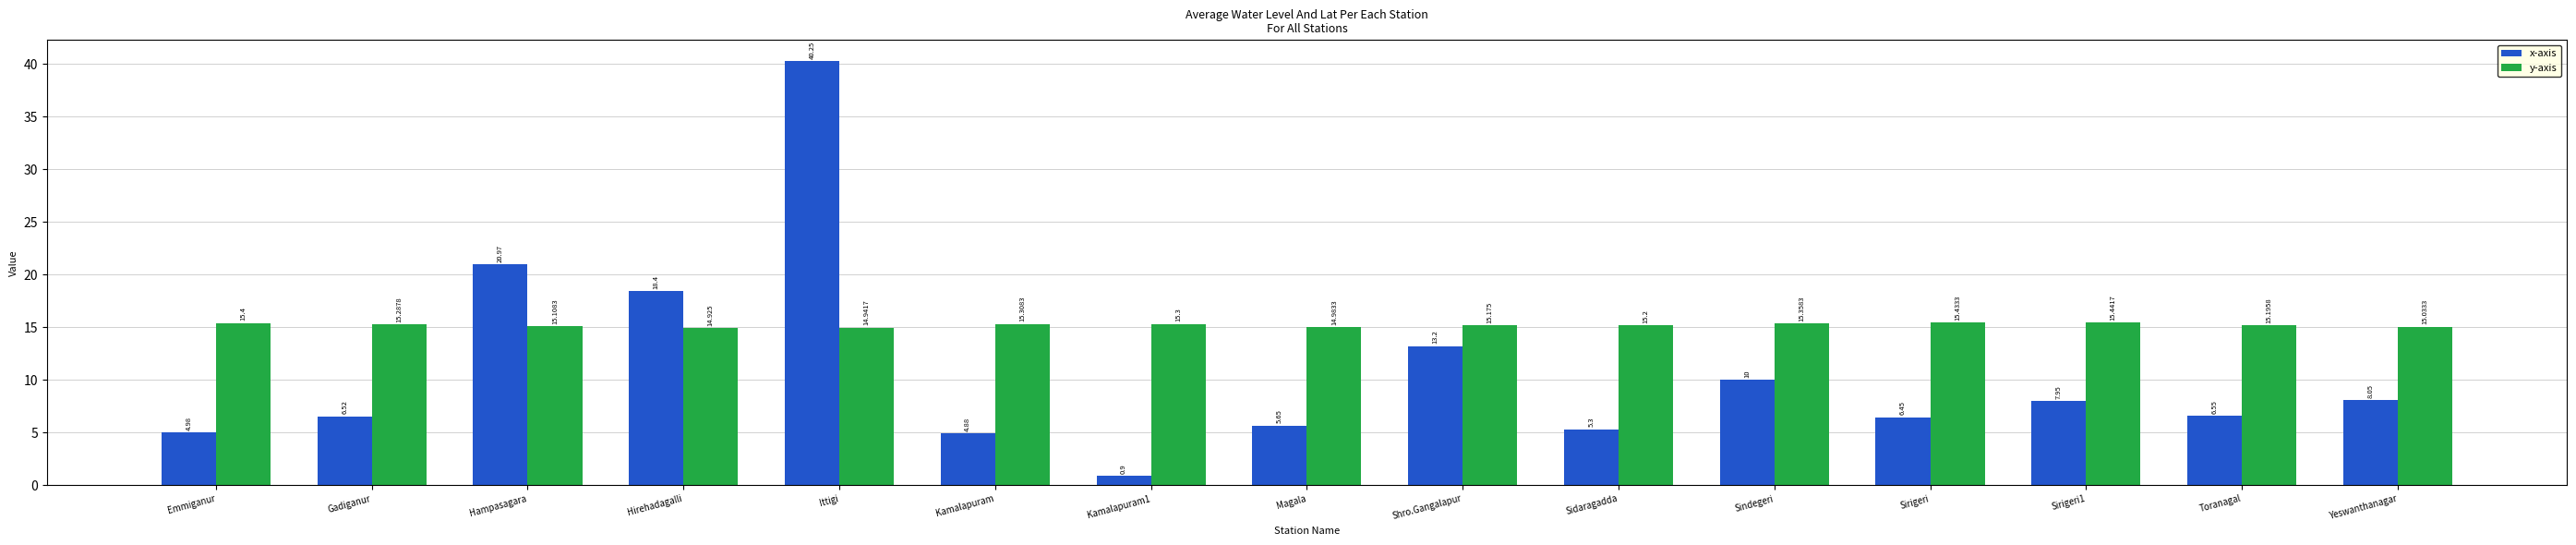

Is the value of y-axis at Magala greater than the value of x-axis at Kamalapuram1?

Yes